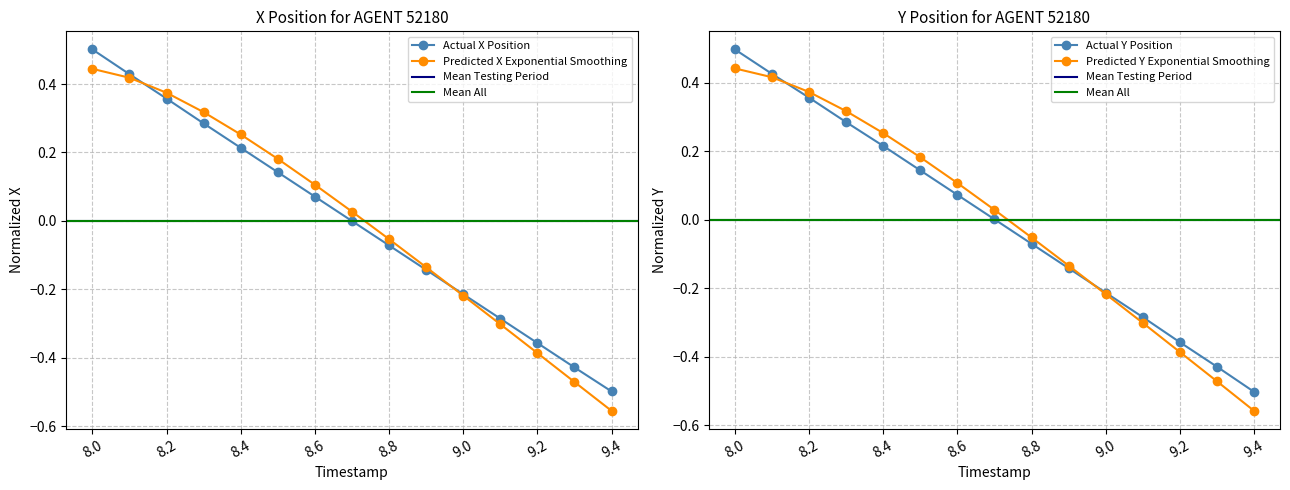

Is the value of Y at 8.8 greater than the value of X at 8.9?

Yes